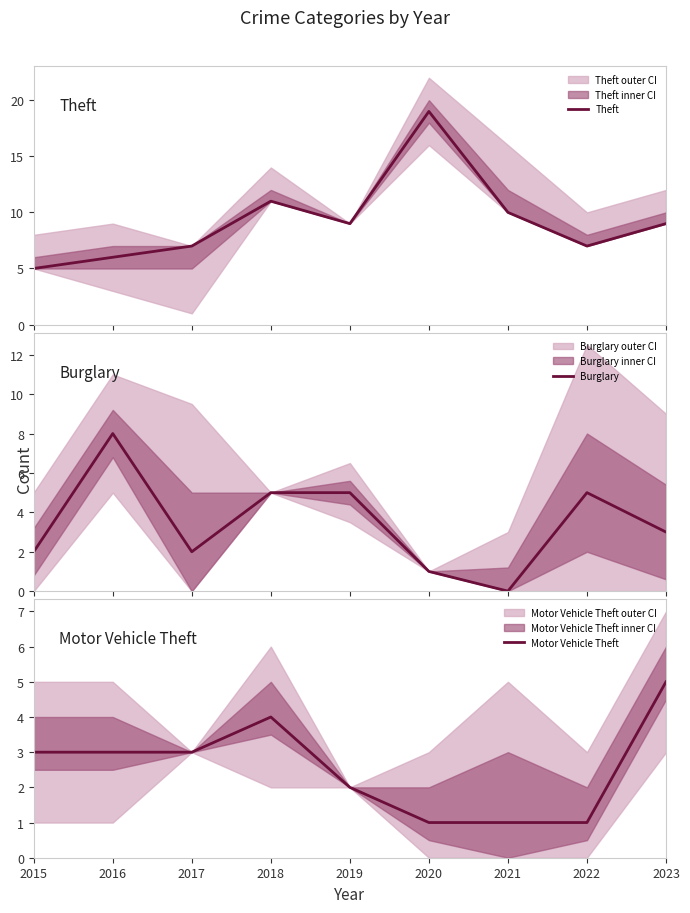

List the series in order of their peak value, highest first.

Theft, Burglary, Motor Vehicle Theft